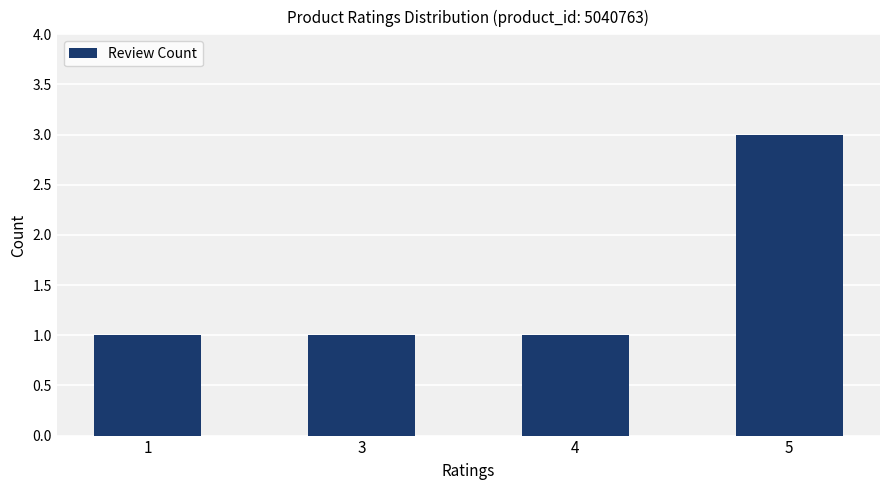

Is it true that the value at 5 is 1?

False